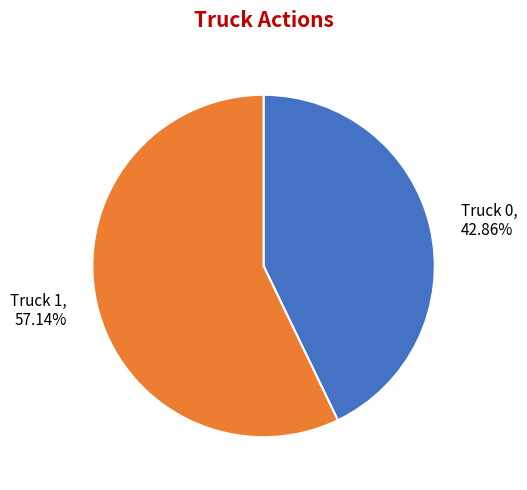

How many slices are in this pie chart?

2